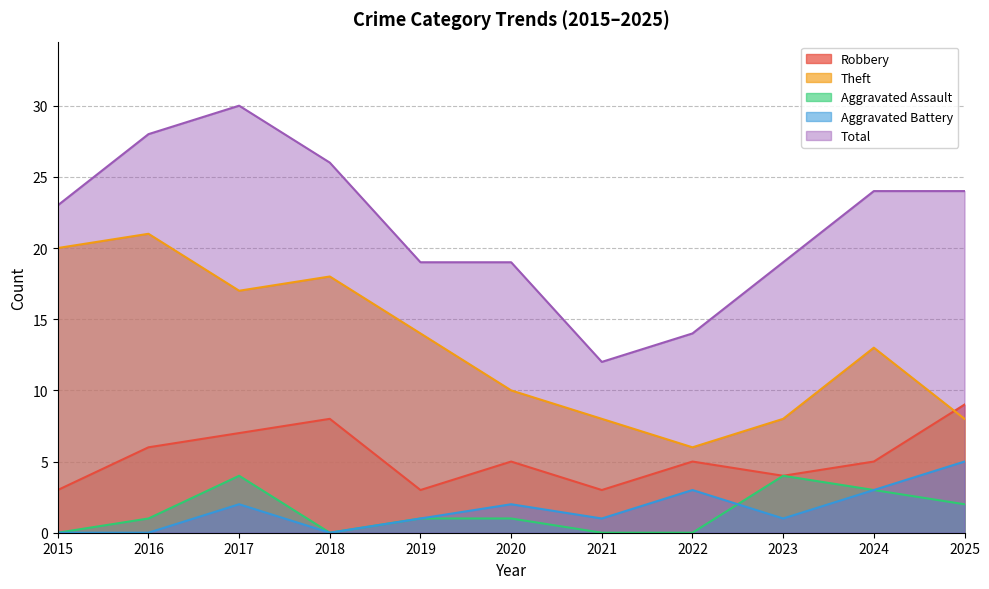

Count the Total values in the range 19 to 26.

7